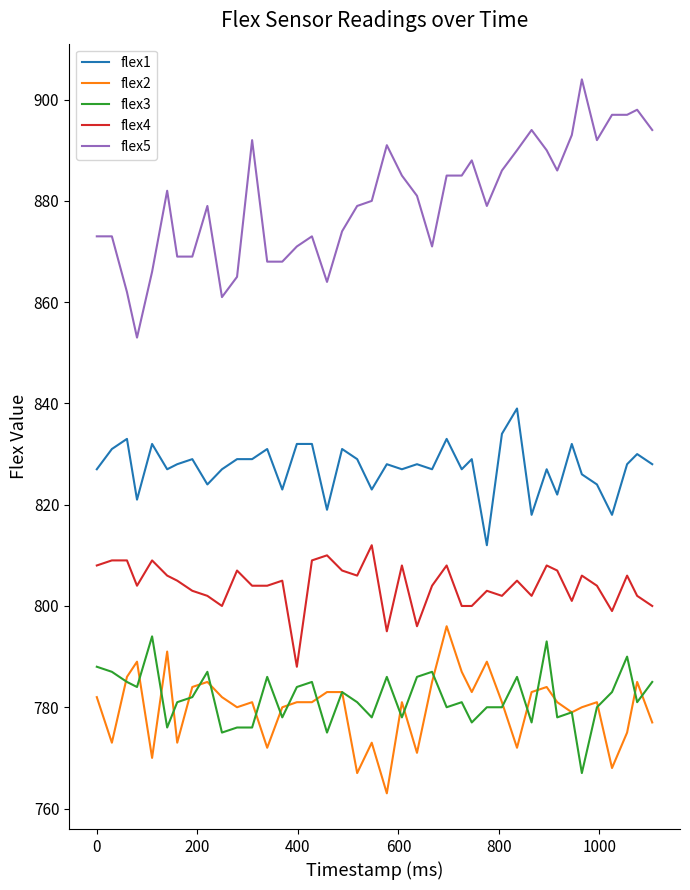

True or false: flex3 and flex4 cross at least once.

False